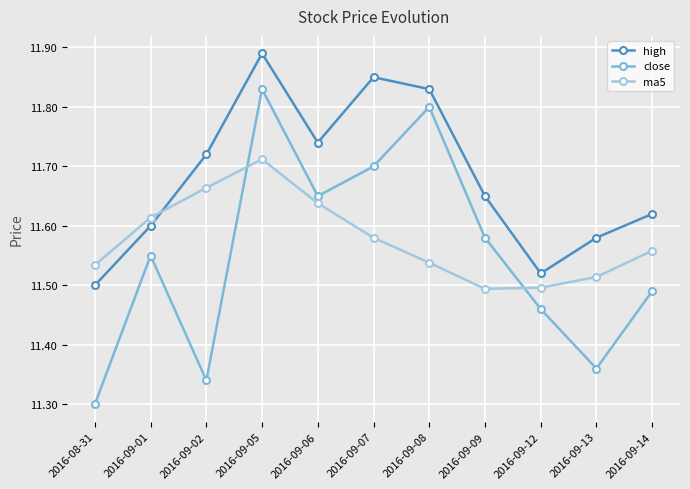

What are all the series names shown in the legend?

high, close, ma5